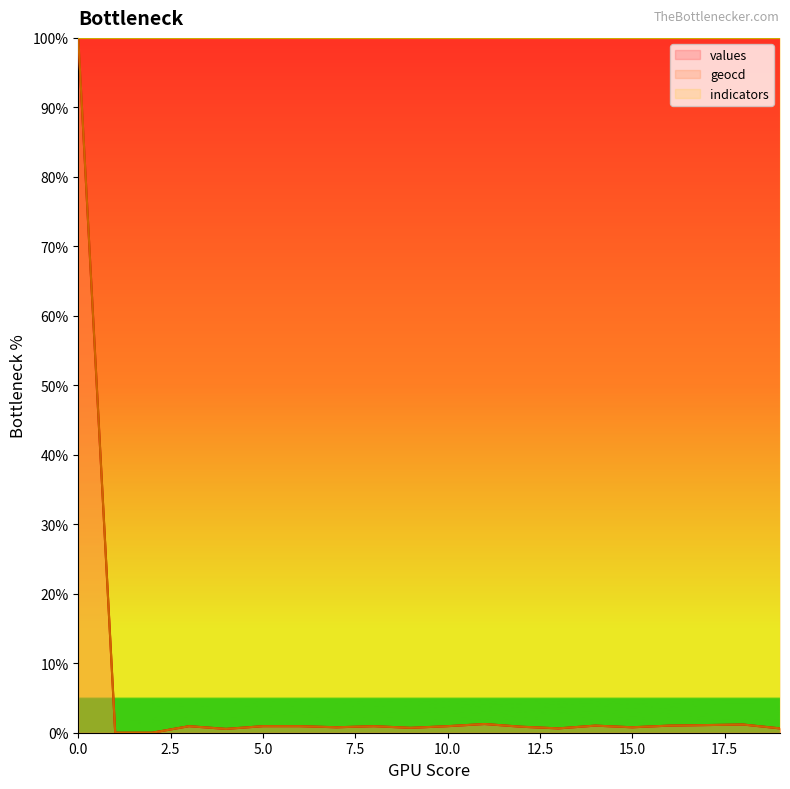

What is the sum of the values values at 19 and 2?

0.6